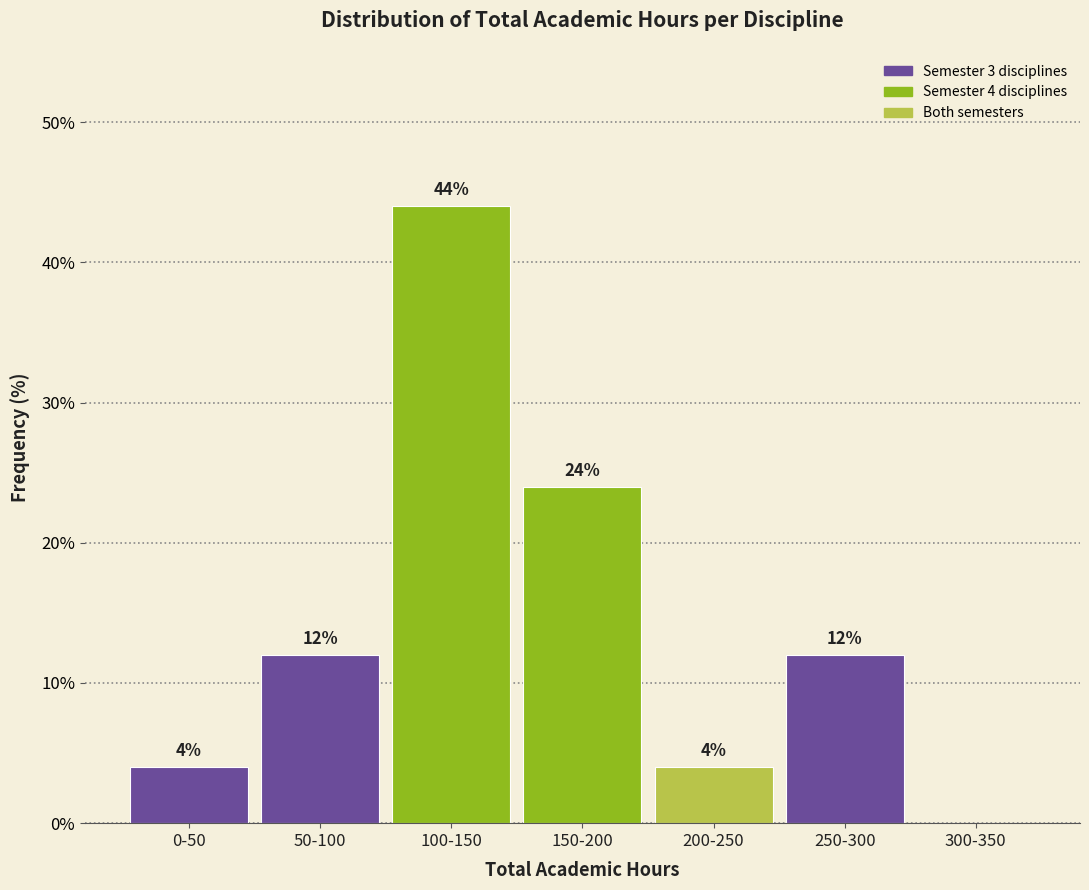

Reading left to right, transcribe all the data shown in this chart.

0-50=4	50-100=12	100-150=44	150-200=24	200-250=4	250-300=12	300-350=0